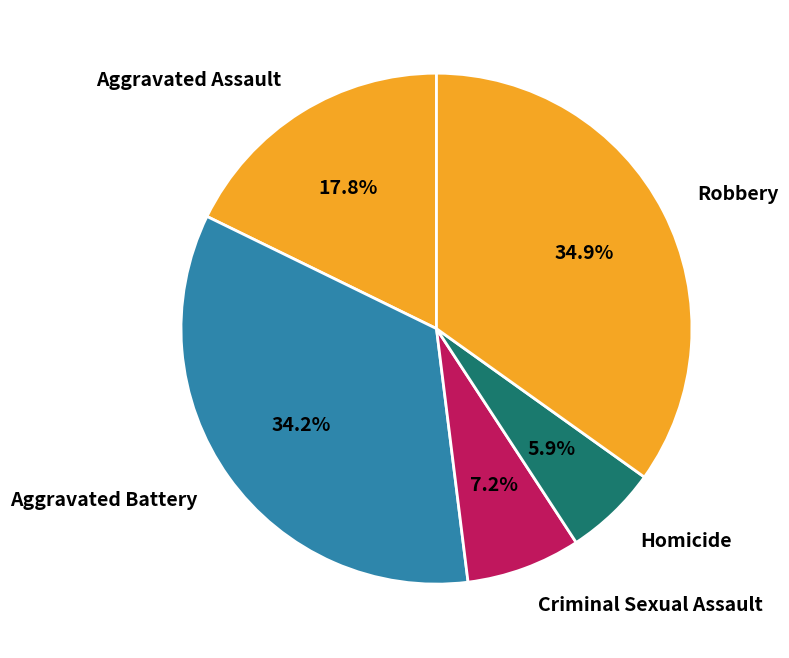

Between Robbery and Aggravated Assault, which is larger?

Robbery